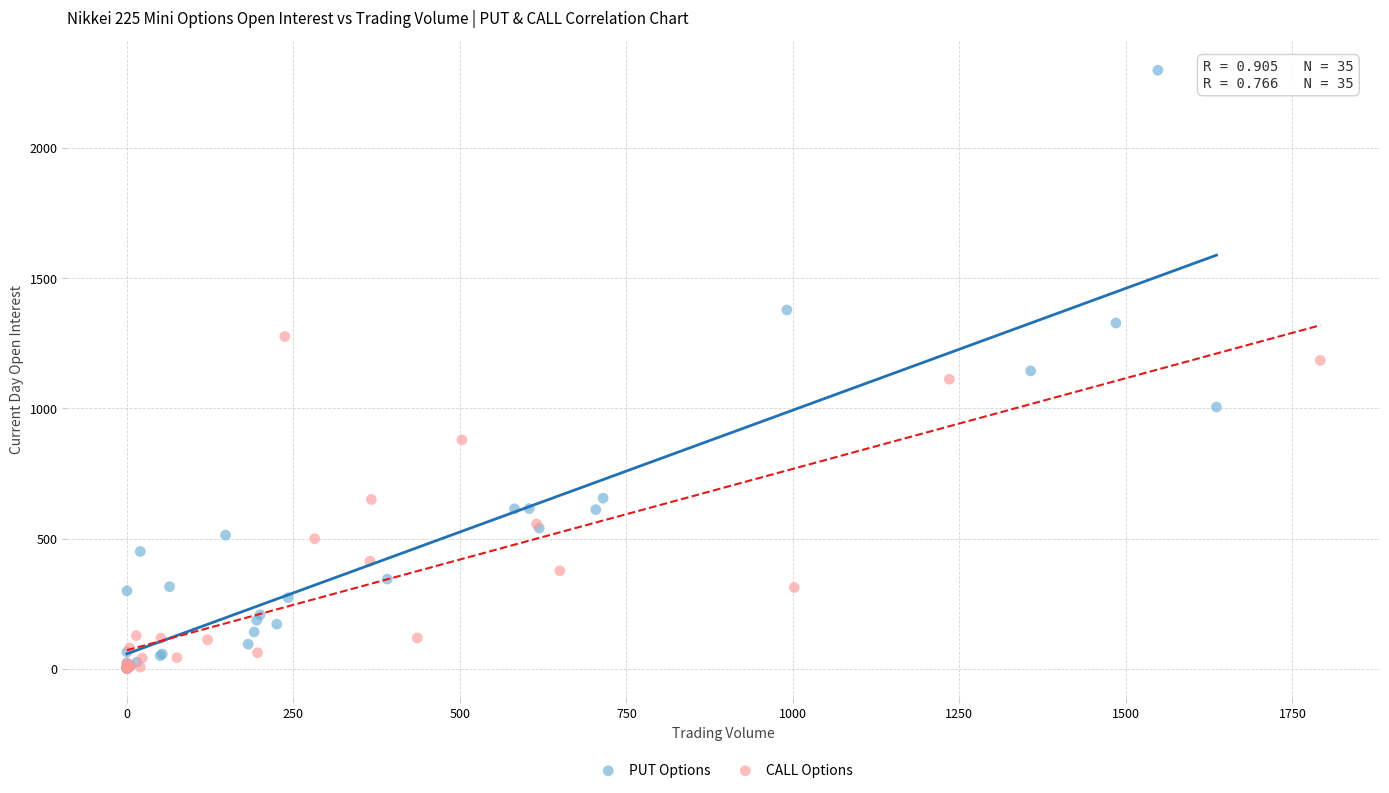

Which series reaches the maximum Y coordinate?

PUT Options